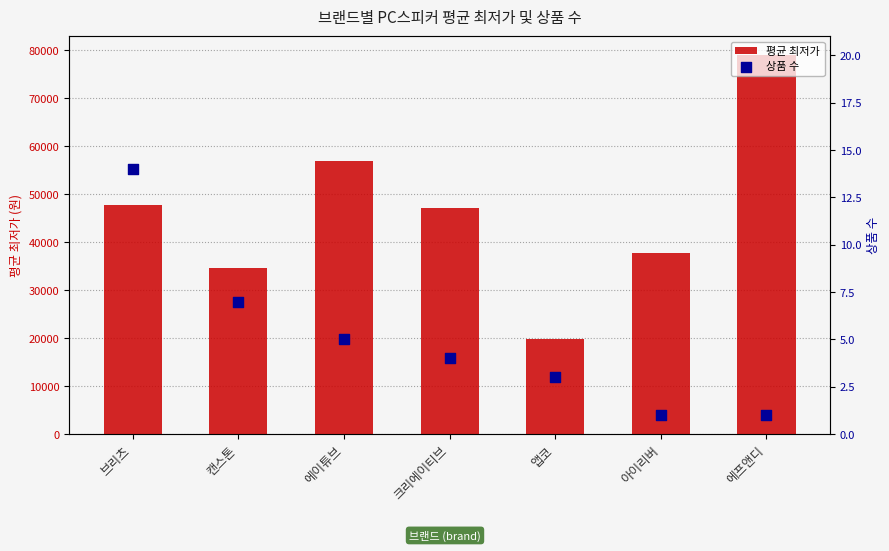

Which series has the largest total across all categories?

평균 최저가